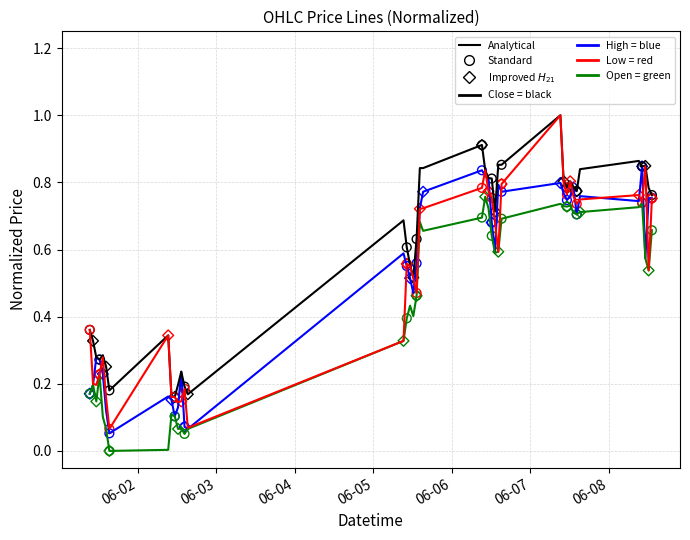

What is the maximum value shown in the chart?

1.0